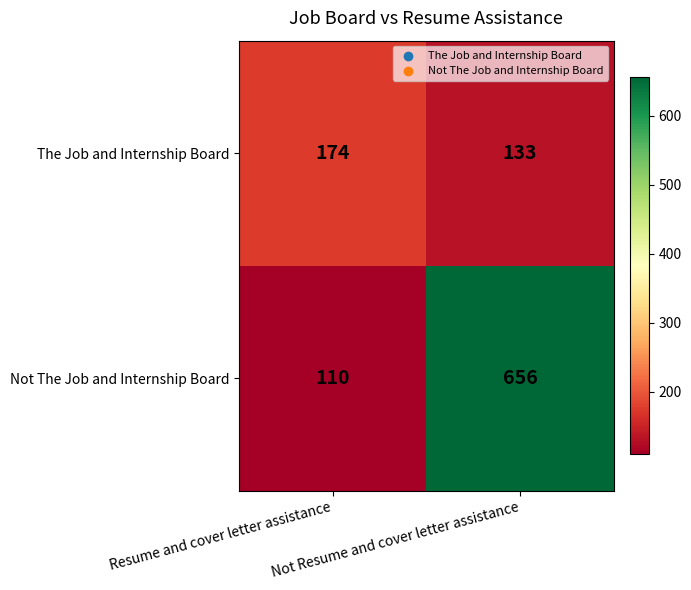

Is it true that Not The Job and Internship Board equals 173 at Not Resume and cover letter assistance?

False